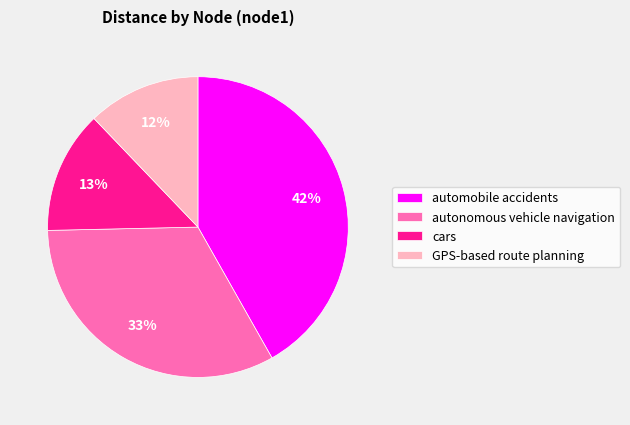

Between automobile accidents and autonomous vehicle navigation, which is larger?

automobile accidents